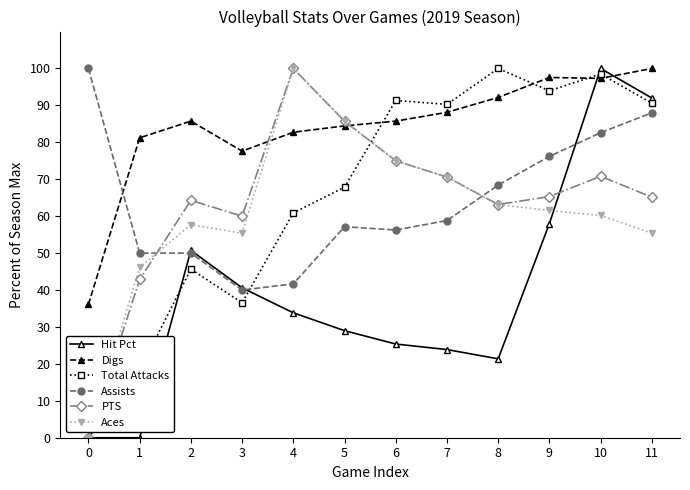

Between which two adjacent categories do Assists and Total Attacks first intersect?

3 and 4